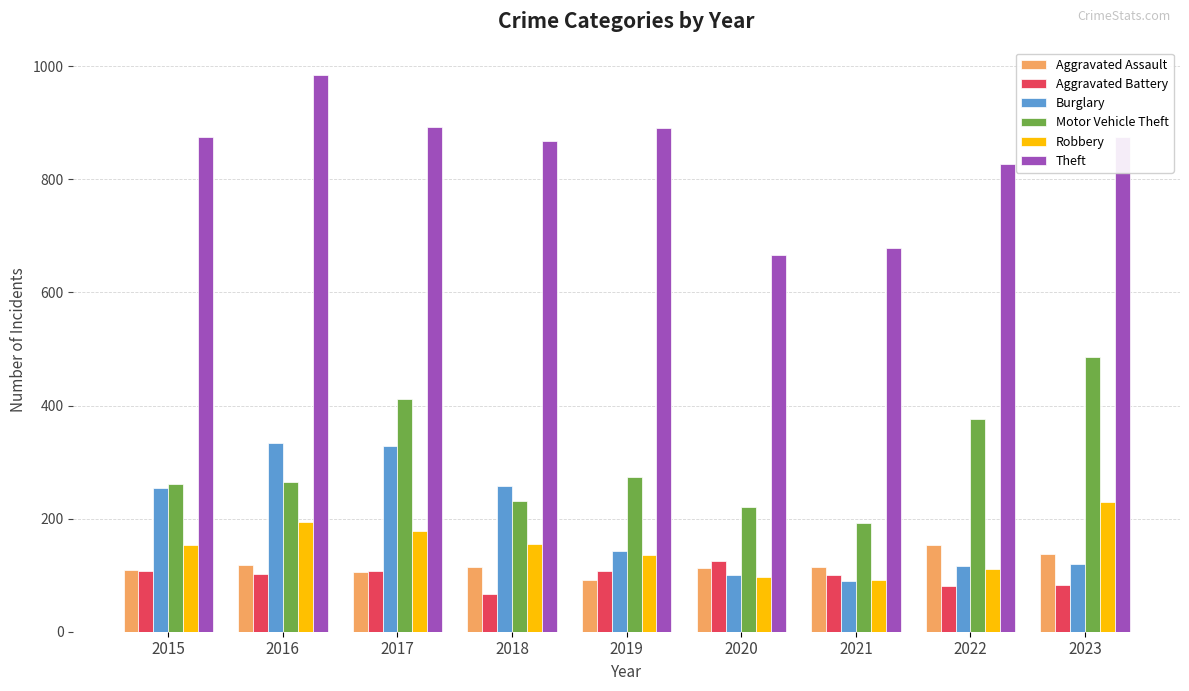

Count the number of categories in the chart.

9